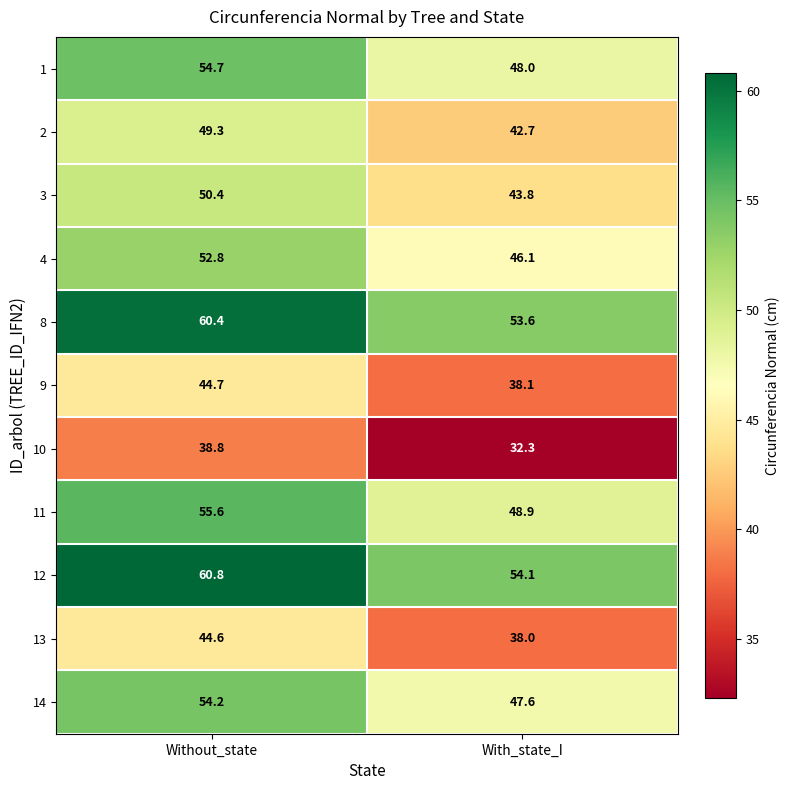

Which series has the largest range (max minus min)?

8